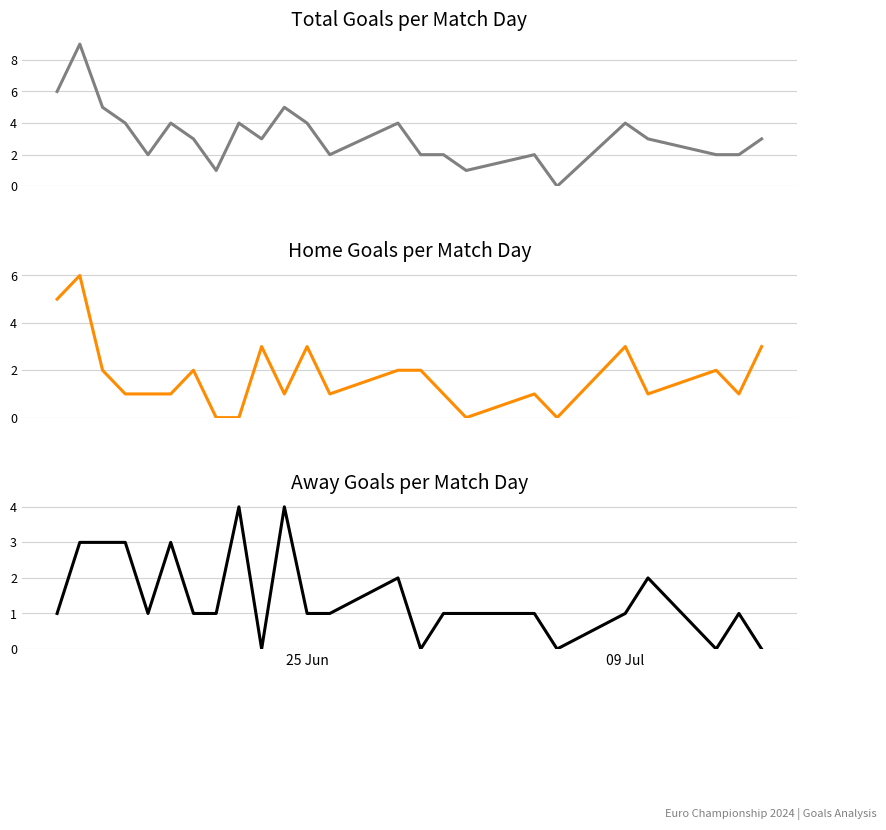

Which series has the largest total across all categories?

Total Goals per Match Day